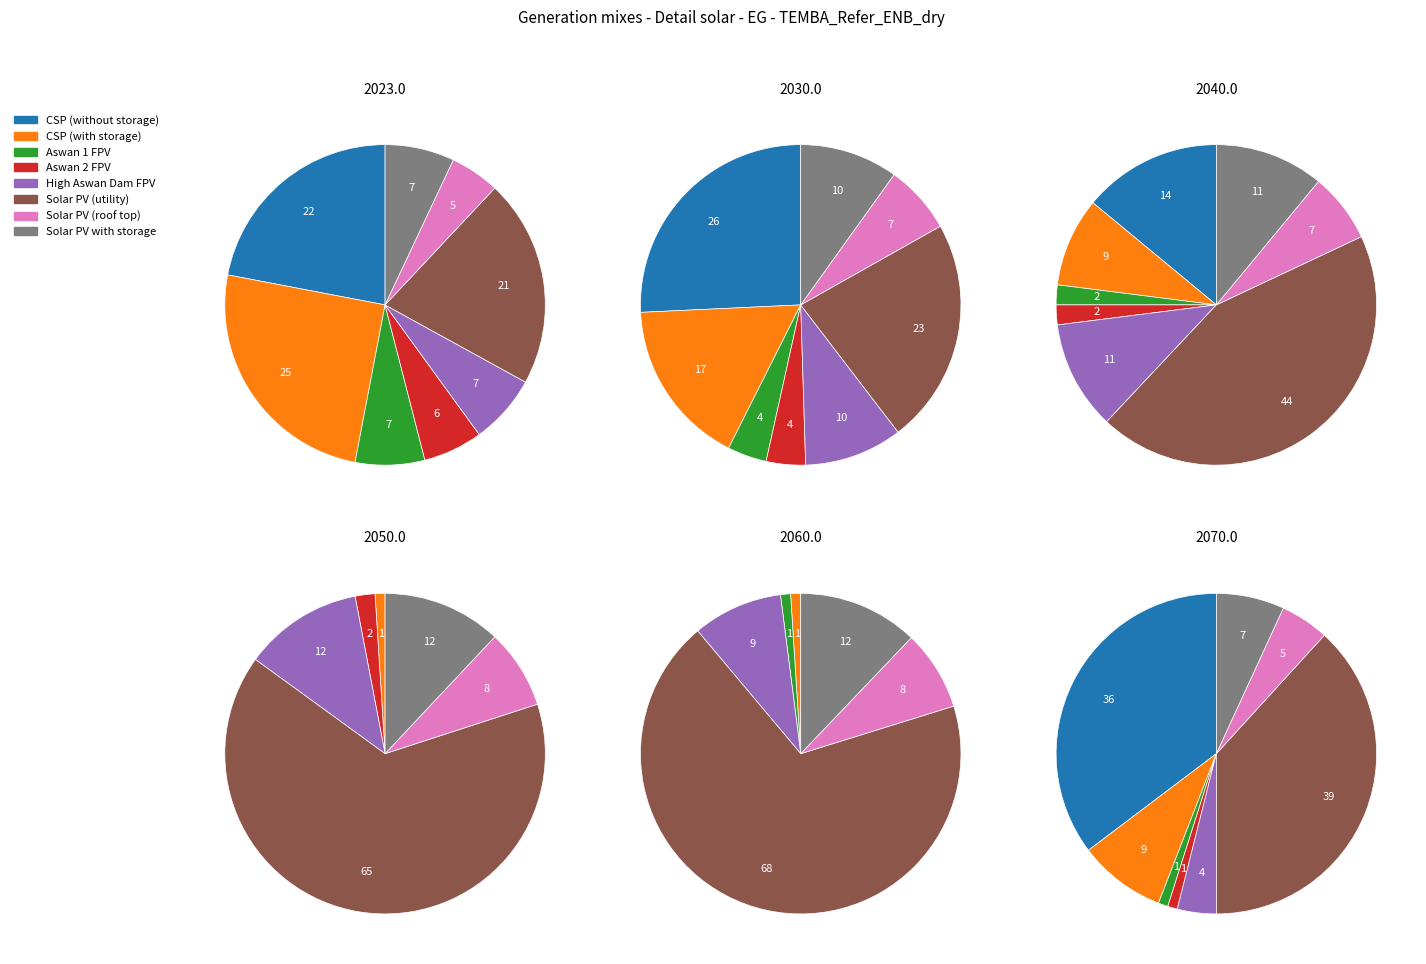

Does any single category account for the majority?

Yes